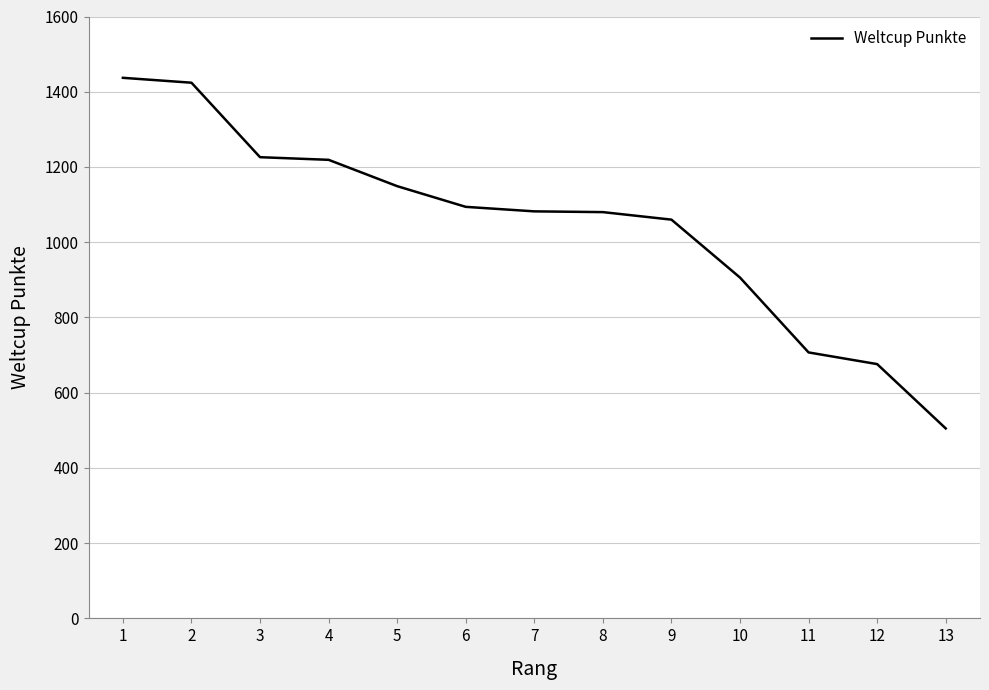

Which has a higher value, 4 or 8?

4